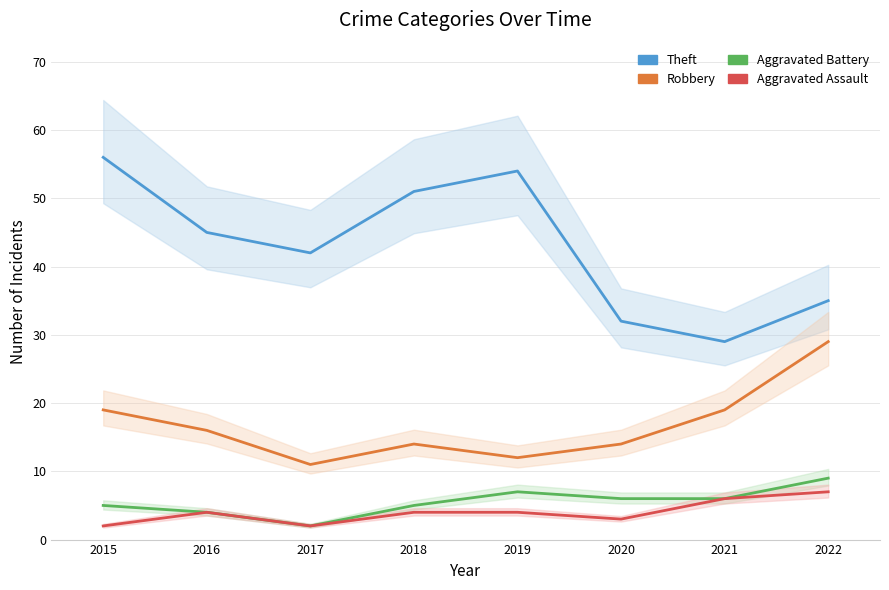

Where does the Aggravated Assault series first go above 4?

2021